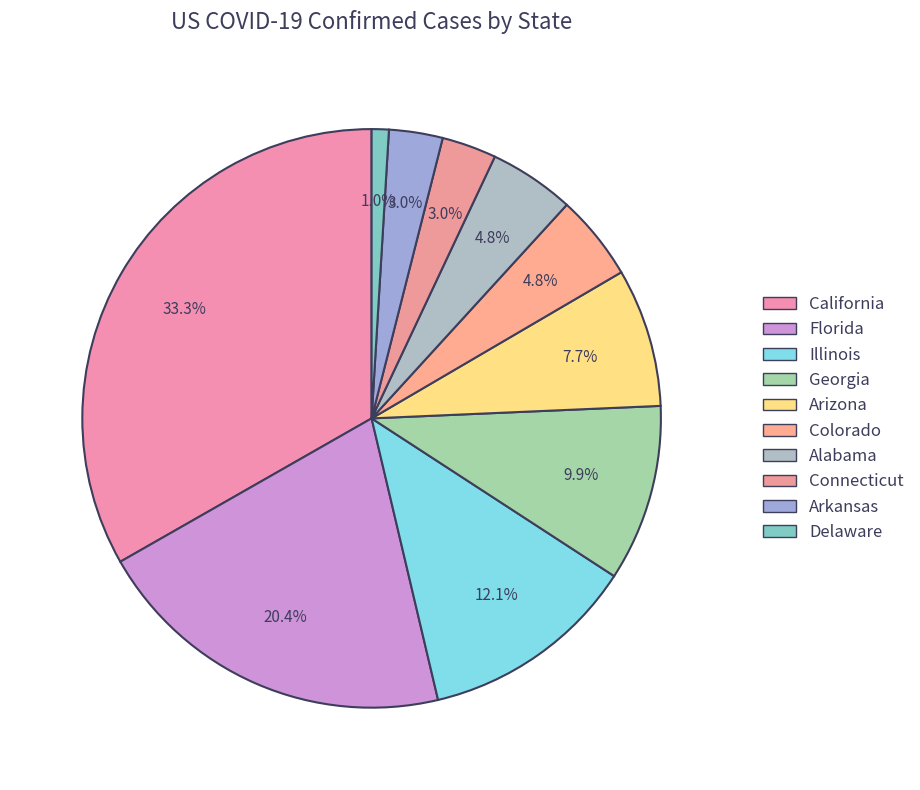

How many slices are in this pie chart?

10